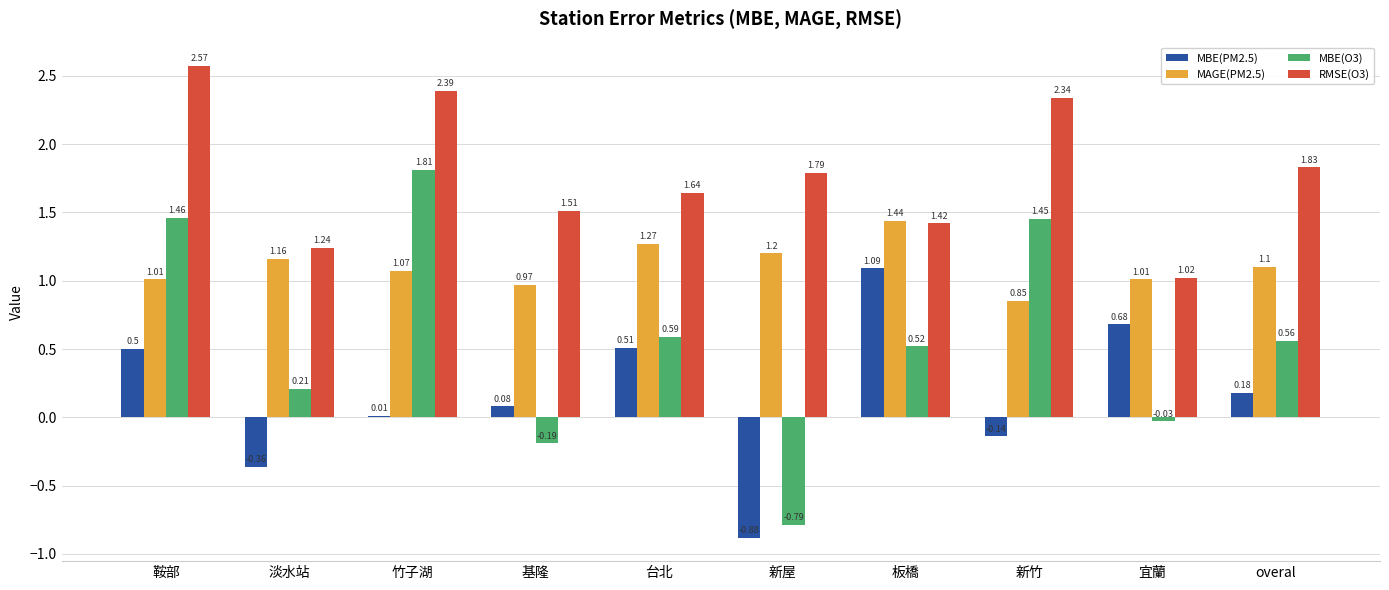

Which label corresponds to the largest value in the chart?

鞍部